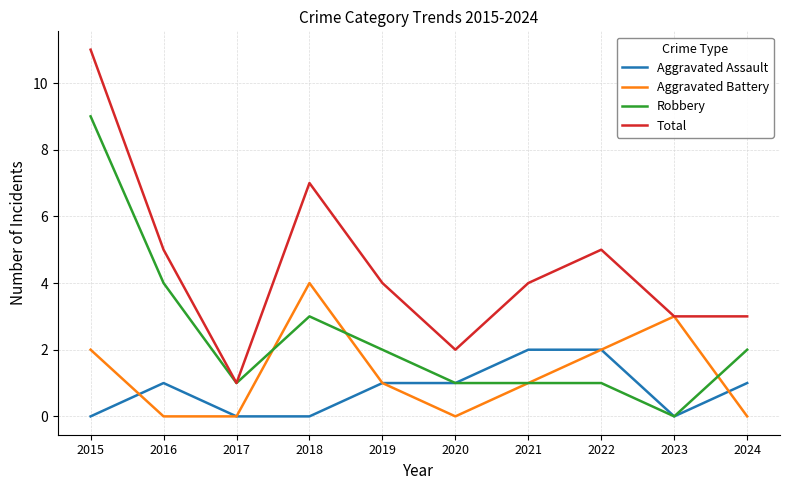

At which category is the sum across all series the highest?

2015